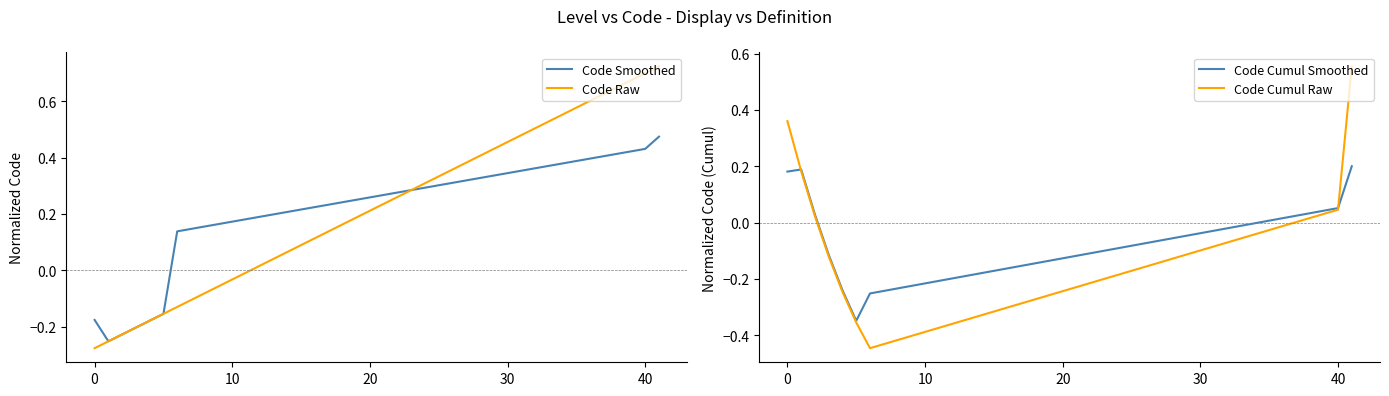

Count the number of categories in the chart.

9